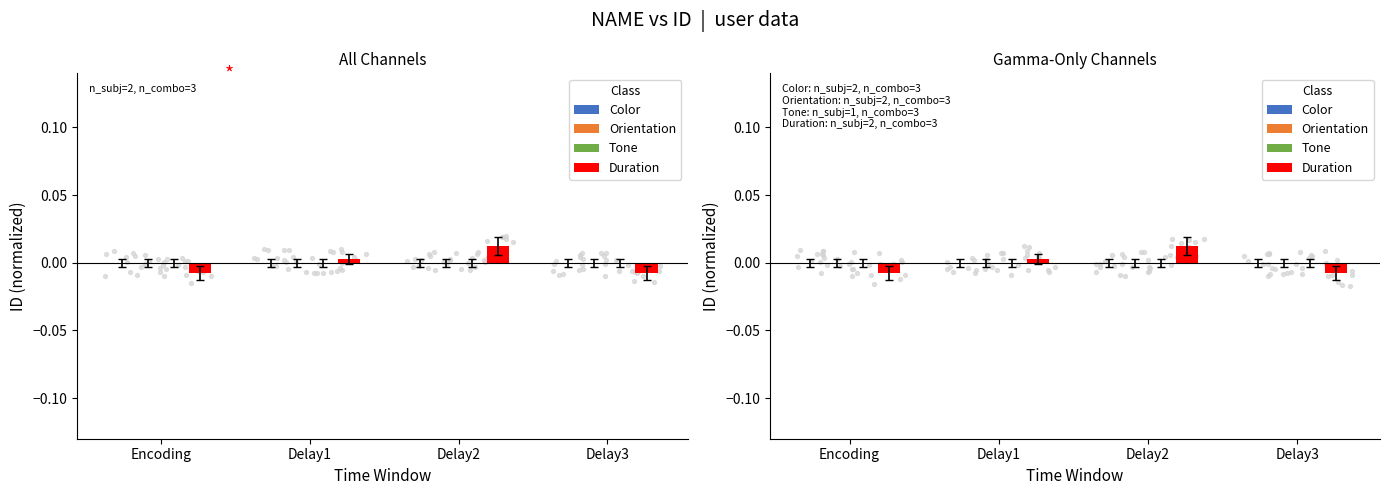

Which series contains the lowest Y value?

Duration